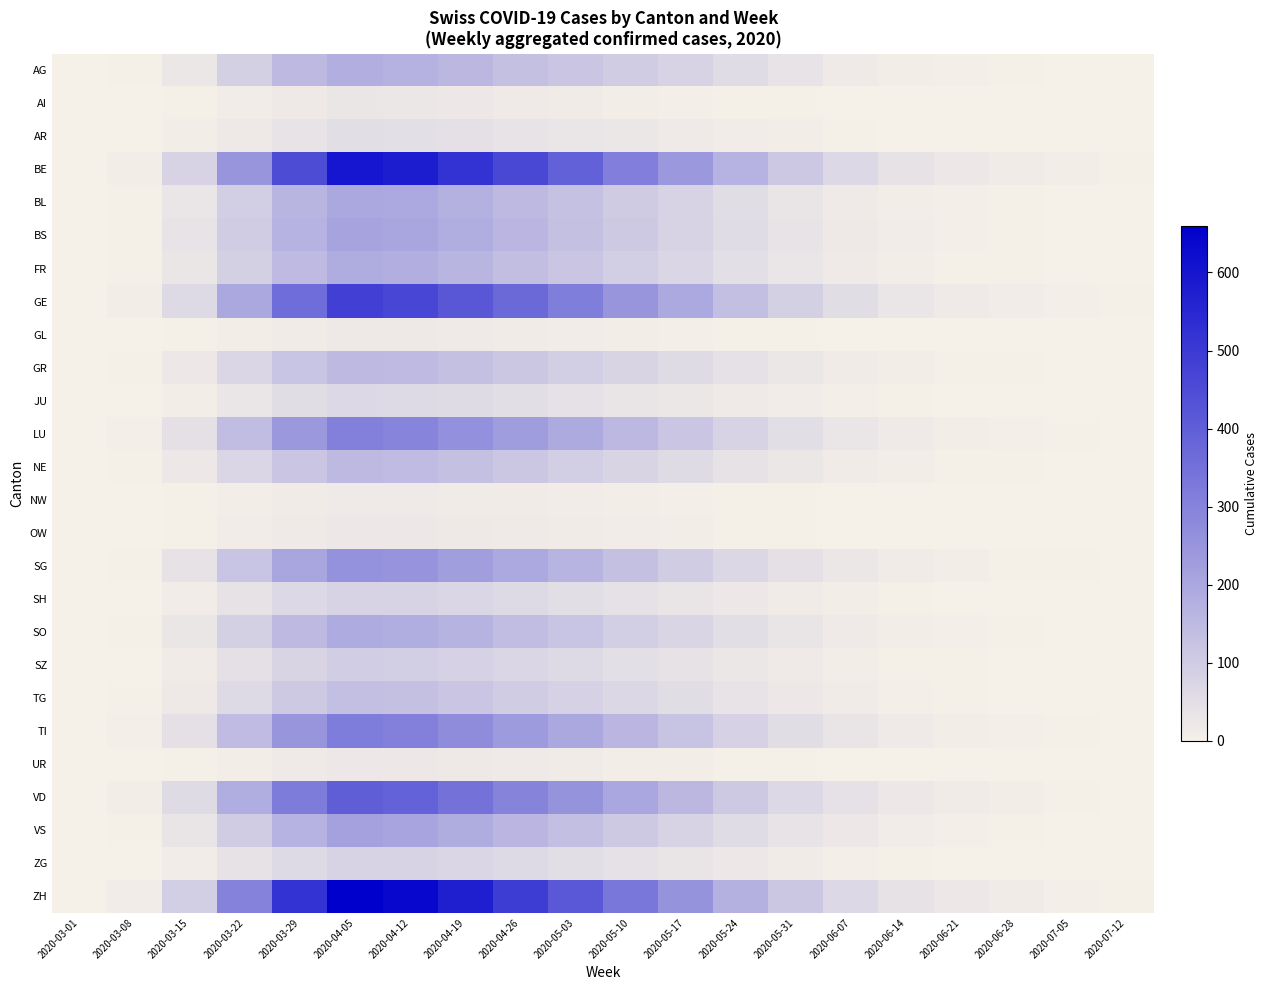

Which series has the largest total across all categories?

ZH